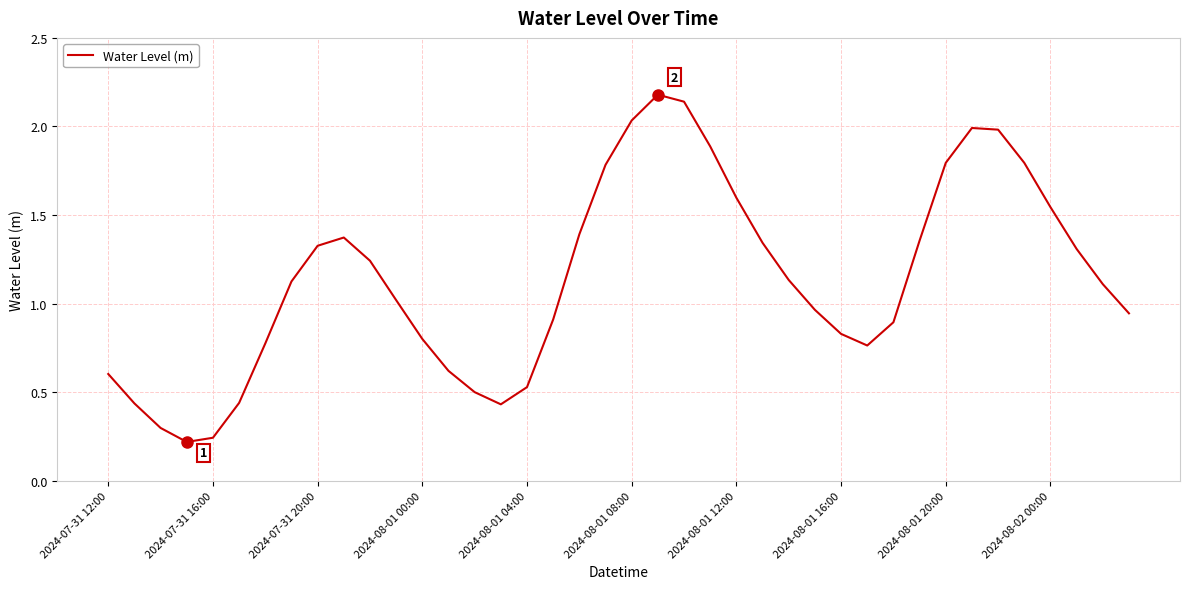

How many lines are shown in the chart?

1